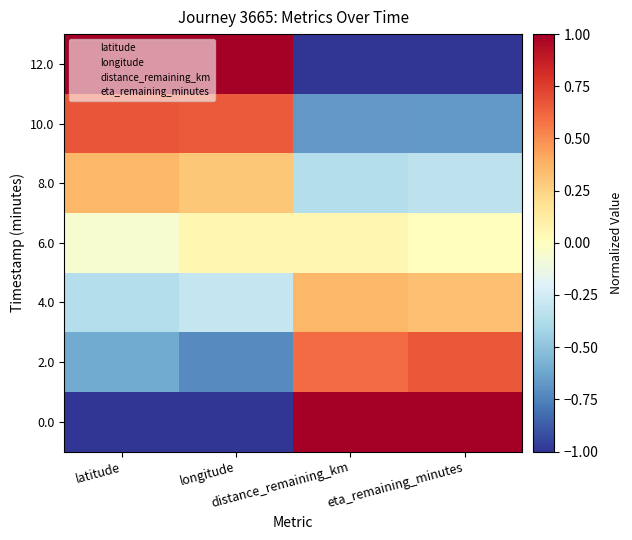

Reading left to right, what are all the values shown in this chart?

0.0: latitude=-1.0	longitude=-1.0	distance_remaining_km=1.0	eta_remaining_minutes=1.0
2.0: latitude=-0.6	longitude=-0.7	distance_remaining_km=0.6	eta_remaining_minutes=0.7
4.0: latitude=-0.4	longitude=-0.3	distance_remaining_km=0.4	eta_remaining_minutes=0.3
6.0: latitude=-0.1	longitude=0.1	distance_remaining_km=0.1	eta_remaining_minutes=0.0
8.0: latitude=0.4	longitude=0.3	distance_remaining_km=-0.4	eta_remaining_minutes=-0.3
10.0: latitude=0.7	longitude=0.7	distance_remaining_km=-0.7	eta_remaining_minutes=-0.7
12.0: latitude=1.0	longitude=1.0	distance_remaining_km=-1.0	eta_remaining_minutes=-1.0